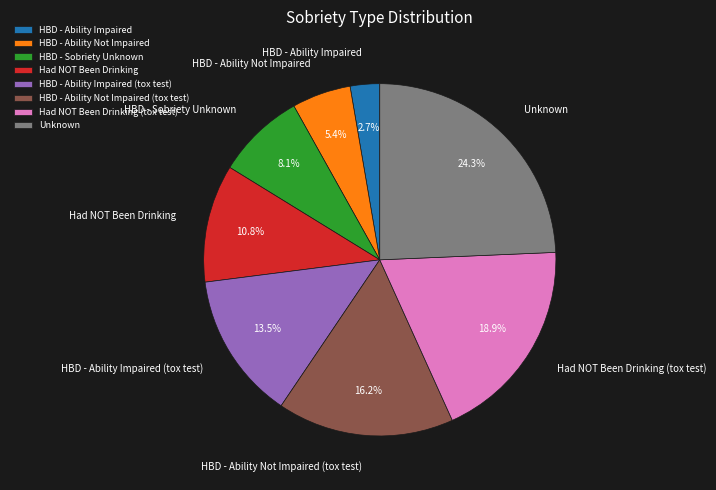

Is there any slice that represents more than half of the pie?

No